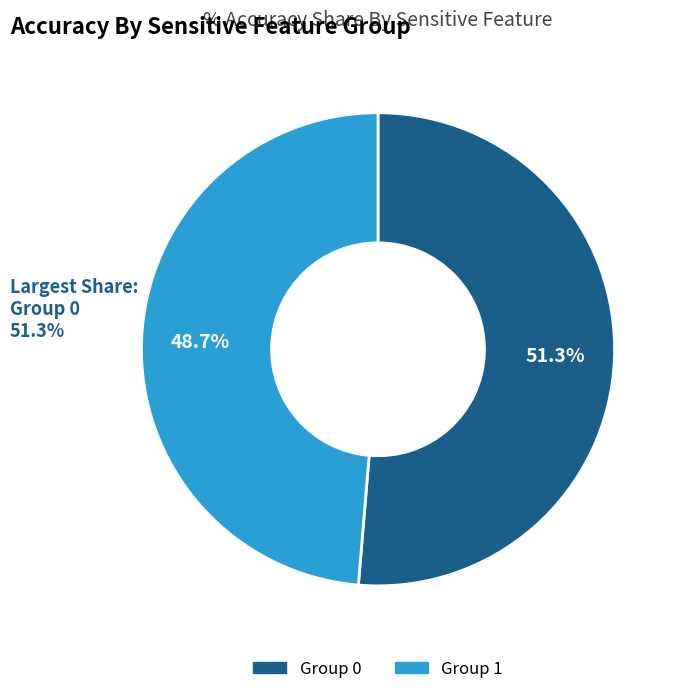

Does any single category account for the majority?

Yes